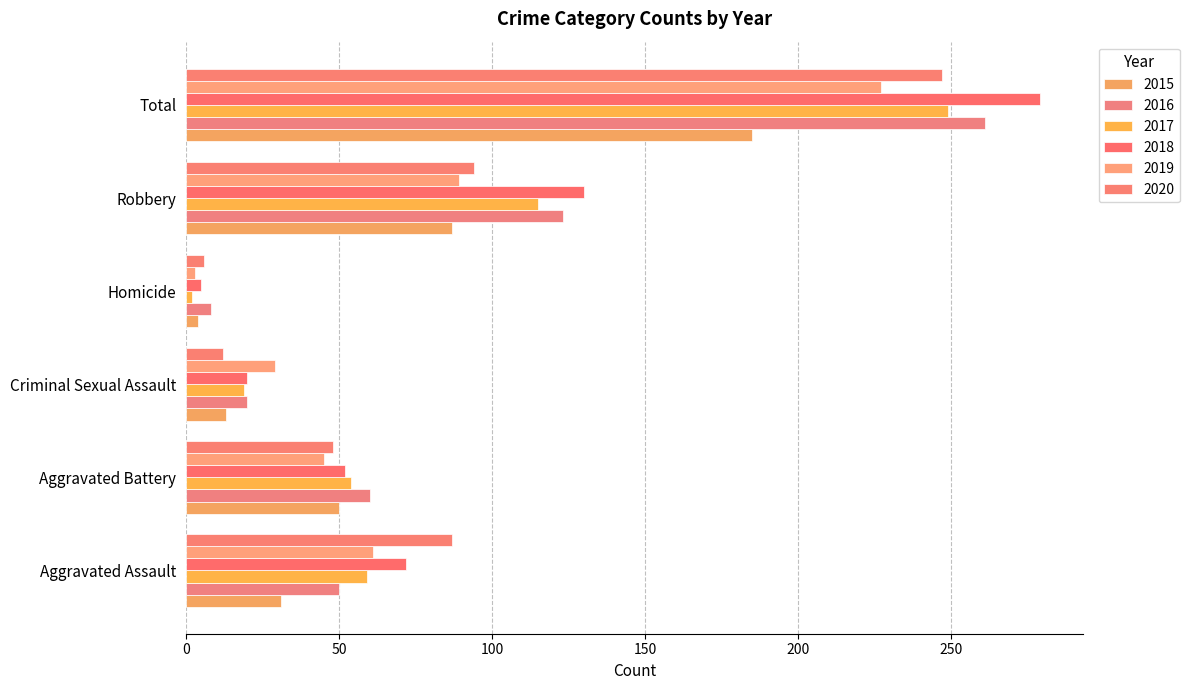

Which series has the widest spread of values?

2018